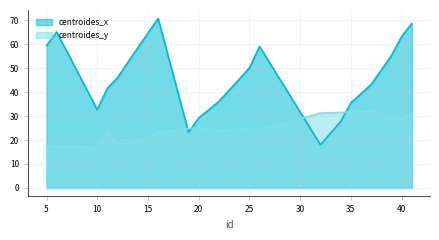

How many lines are shown in the chart?

2